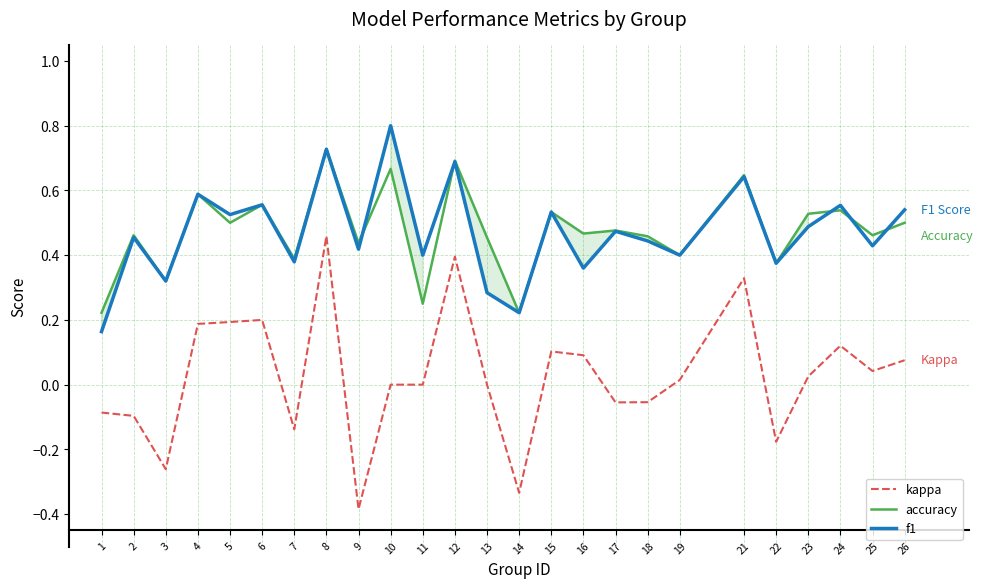

How many f1 values are between 0 and 1?

25